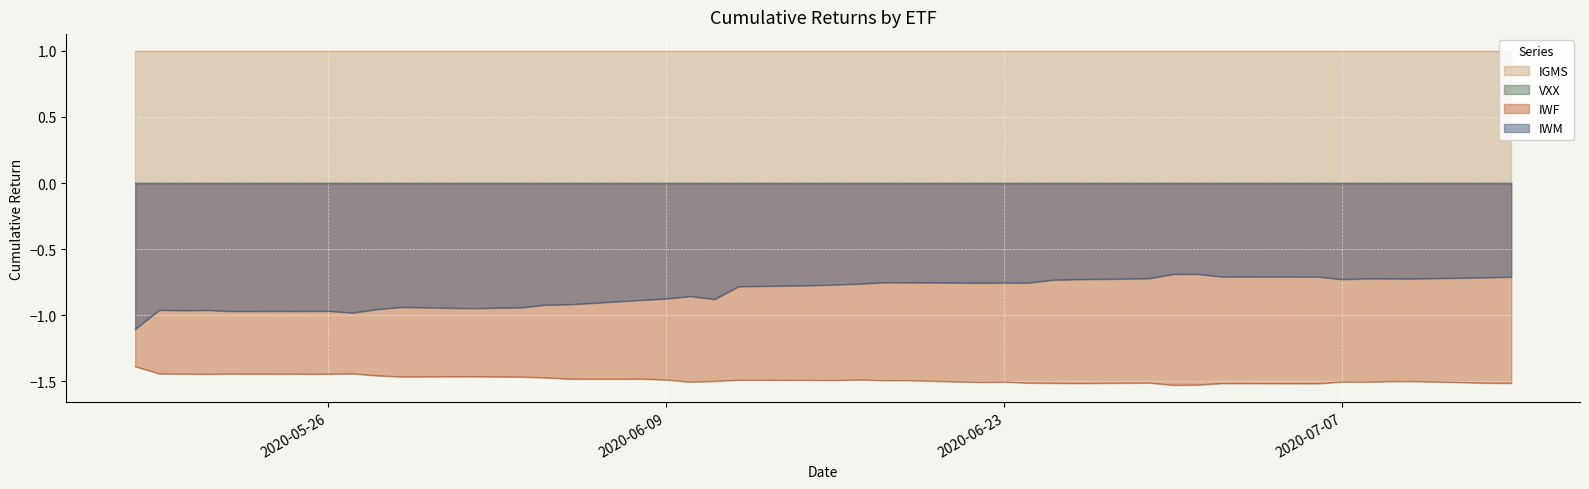

Is it true that IWM equals -0.7 at 2020-06-30?

True